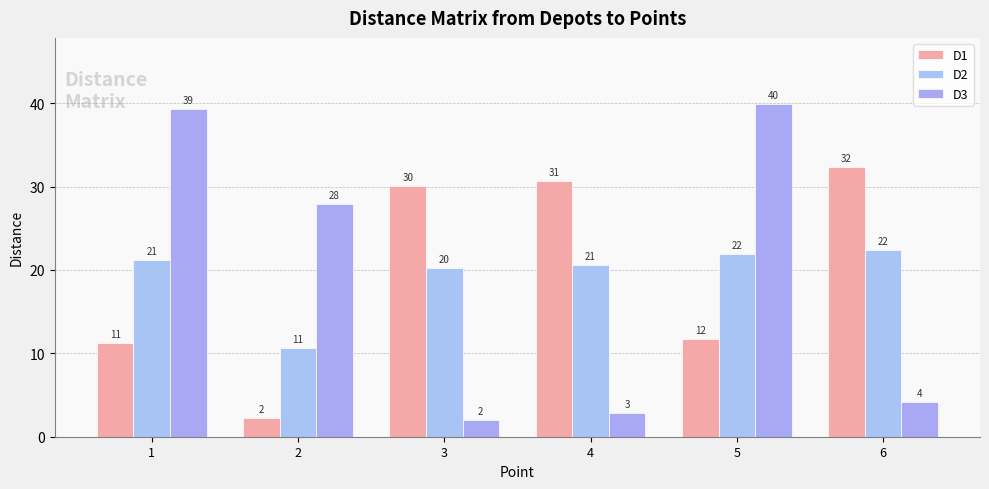

Between 1 and 5, which is larger?

5